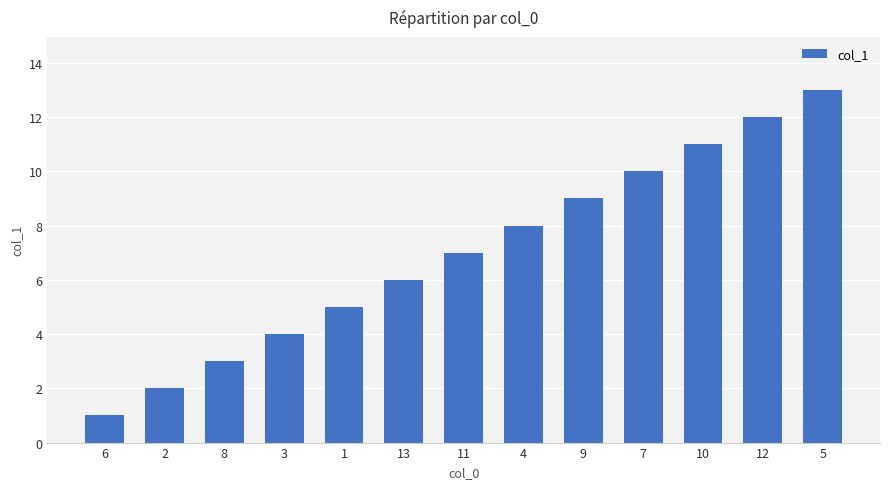

Reading left to right, what are all the values shown in this chart?

6=1	2=2	8=3	3=4	1=5	13=6	11=7	4=8	9=9	7=10	10=11	12=12	5=13